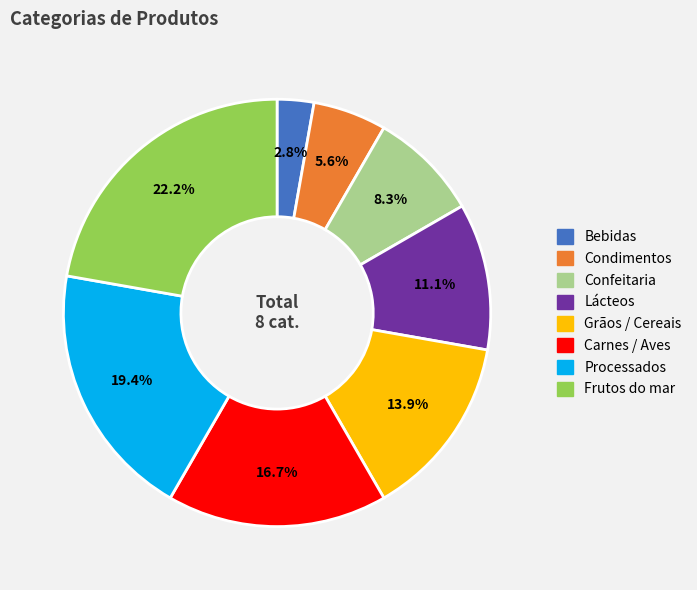

To the nearest percent, what percentage of the pie is Frutos do mar?

22%